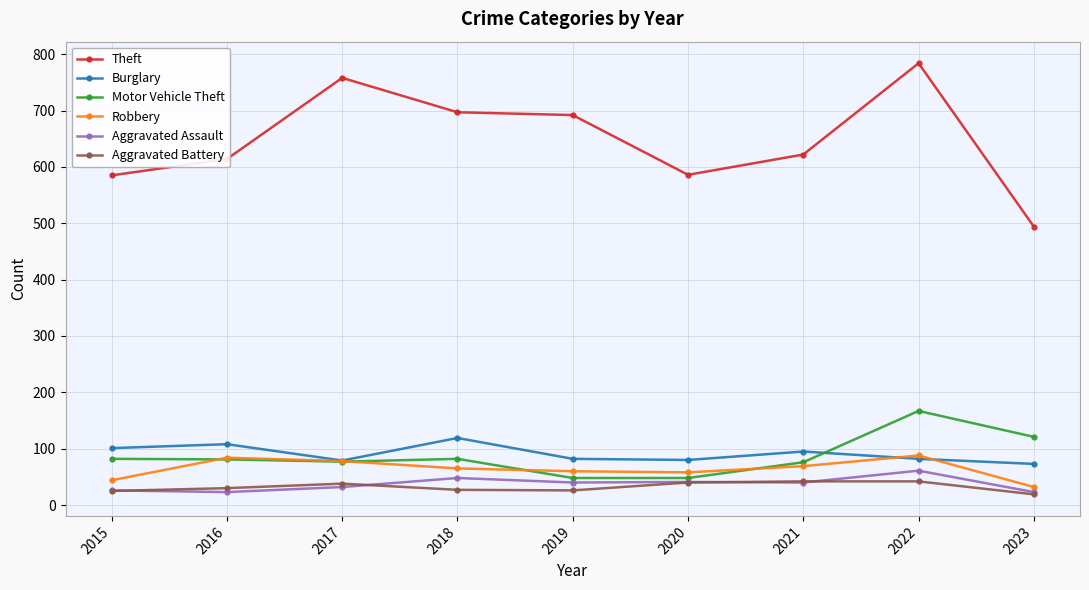

The value of Aggravated Assault at 2016 is 23. True or false?

True